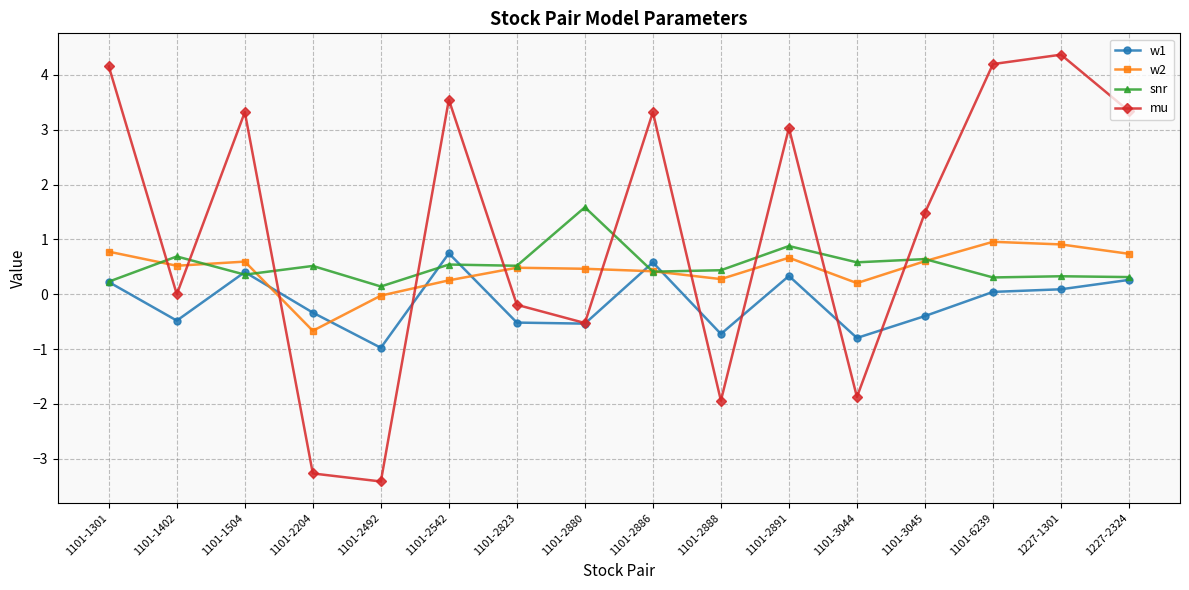

True or false: w2 and mu intersect in this chart.

True